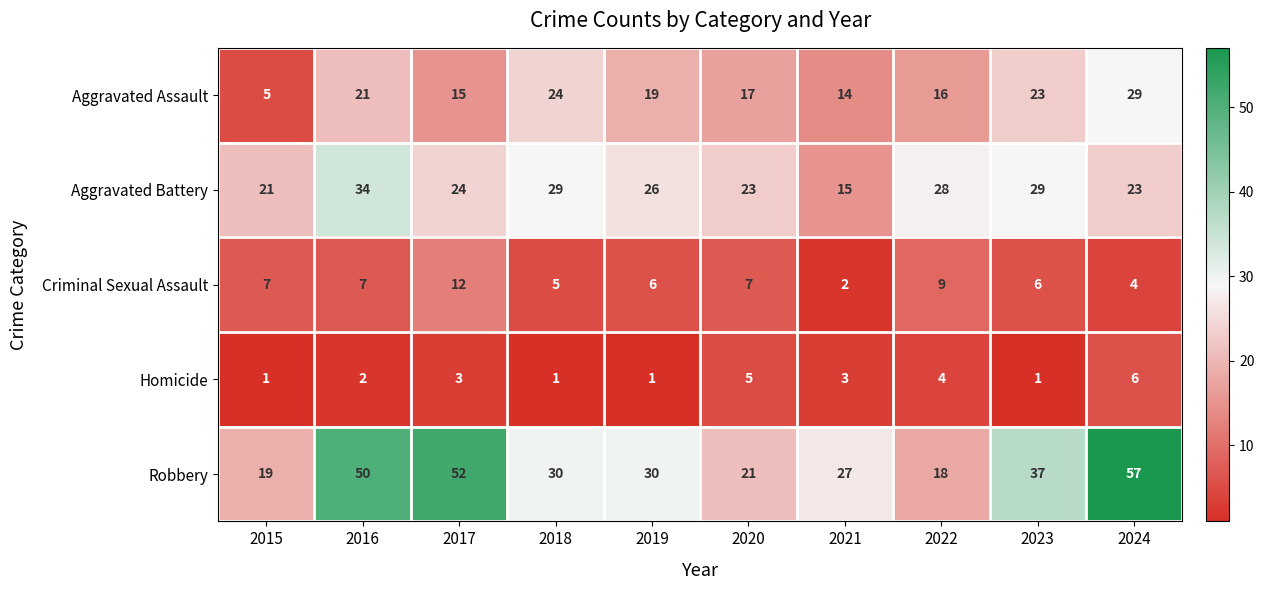

What is the smallest value displayed?

1